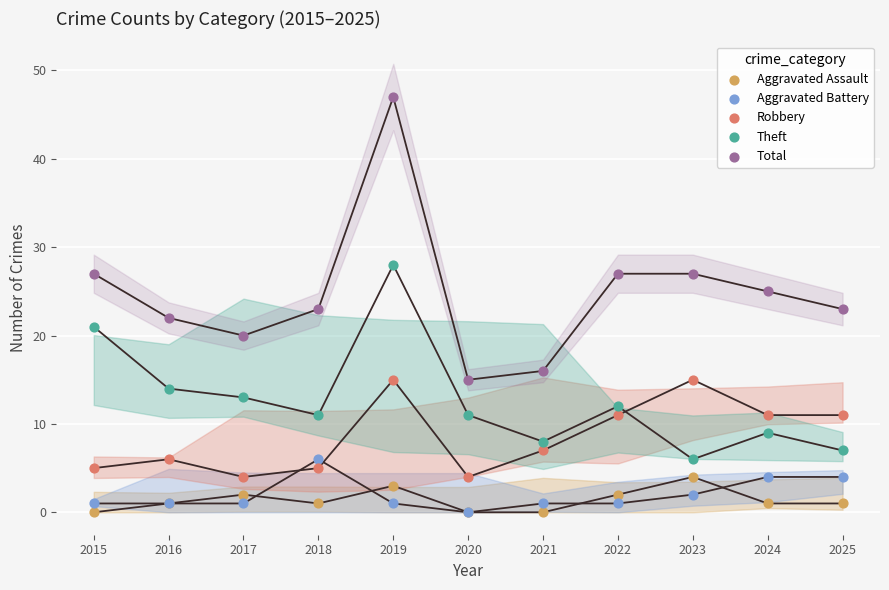

In the Theft series, what Y value is closest to 17?

14